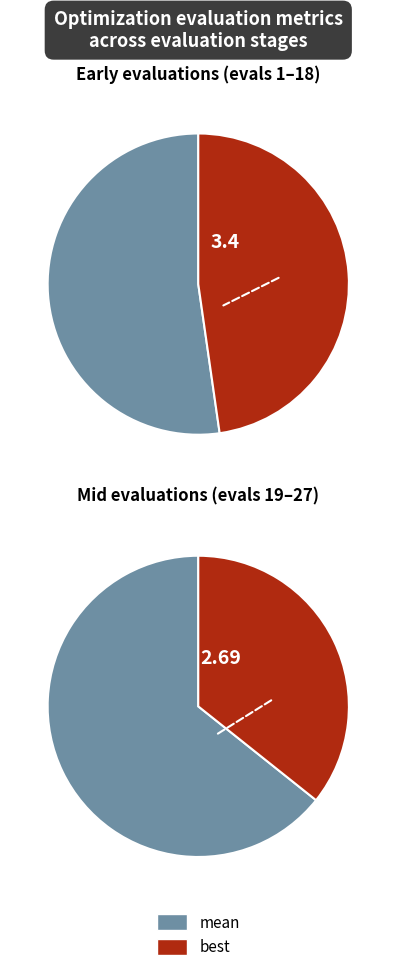

True or false: evals 28 accounts for 25% of the total.

False